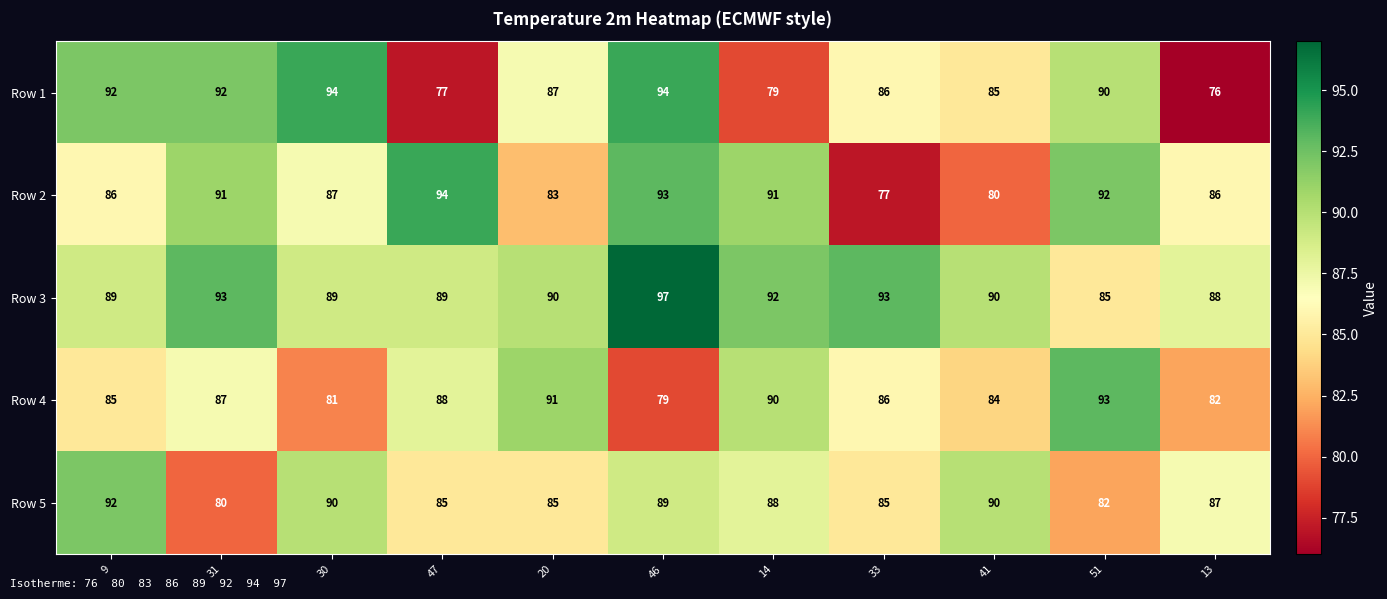

Which label corresponds to the smallest value in the chart?

13